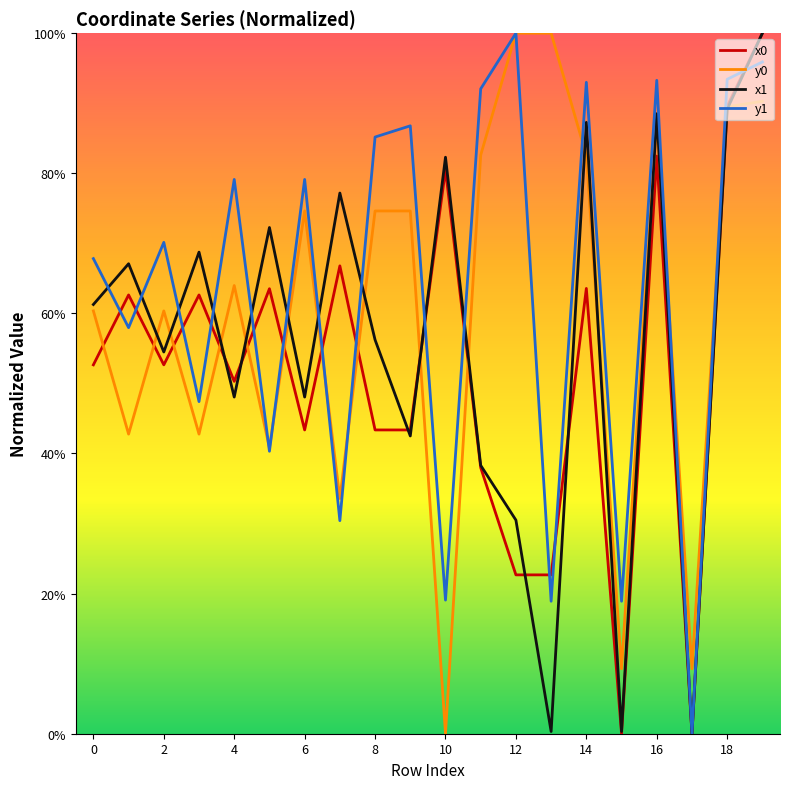

Does the chart have visible grid lines?

No